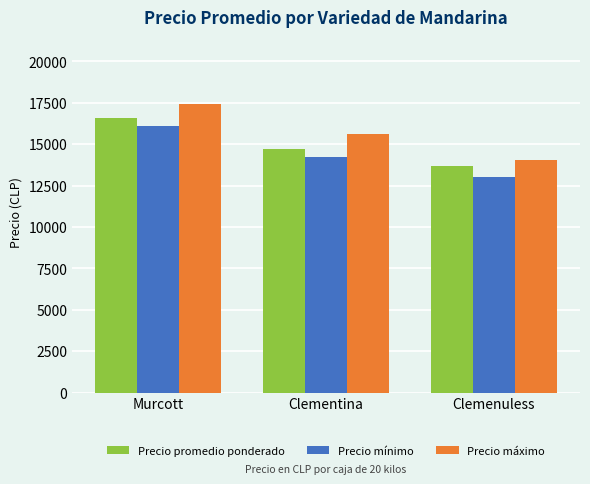

What is the difference between the highest and lowest values at Clementina?

1384